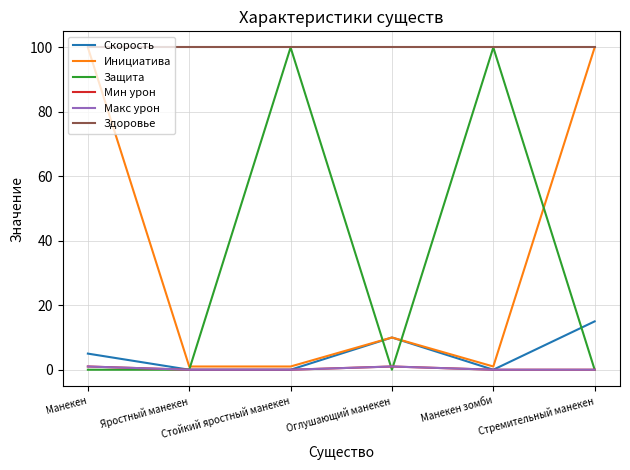

What is the spread (max minus min) of values at Стойкий яростный манекен?

100